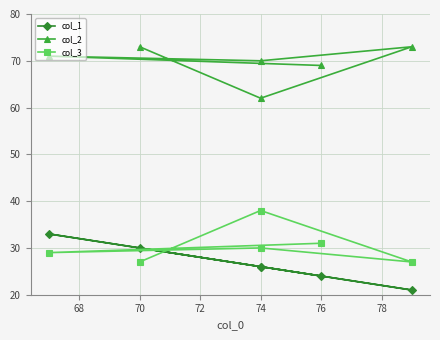

Reading right to left, what are all the values shown in this chart?

col_1: 30	26	21	26	33	24
col_2: 73	62	73	70	71	69
col_3: 27	38	27	30	29	31